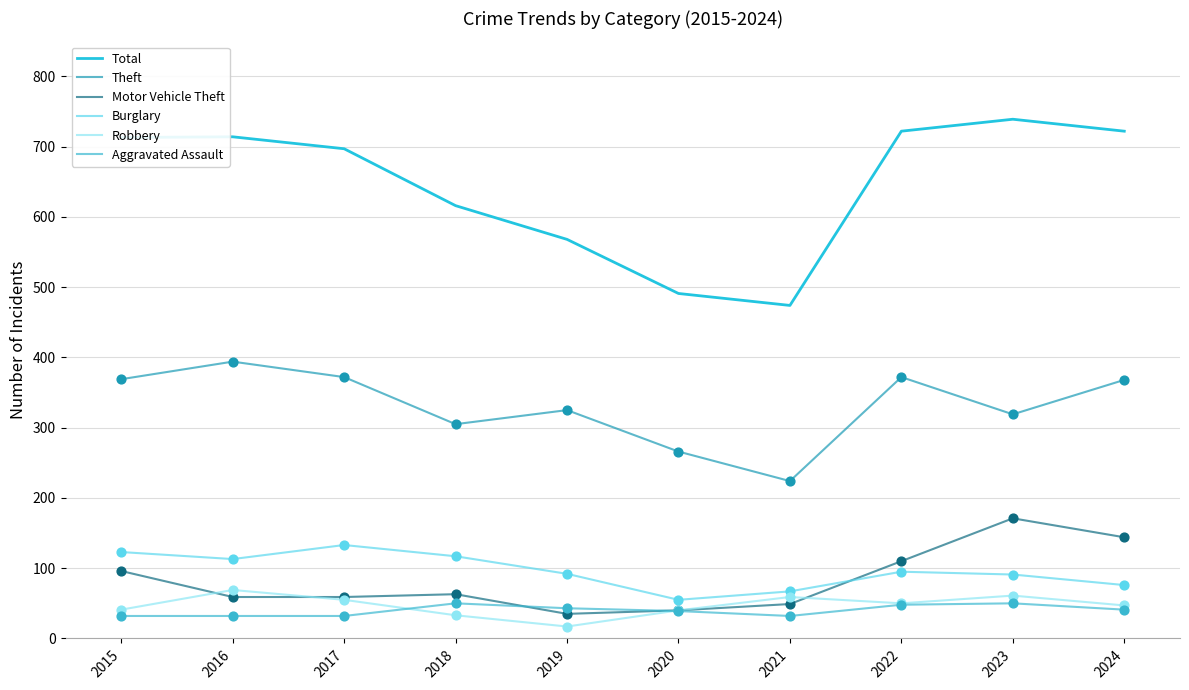

What are all the series names shown in the legend?

Total, Theft, Motor Vehicle Theft, Burglary, Robbery, Aggravated Assault